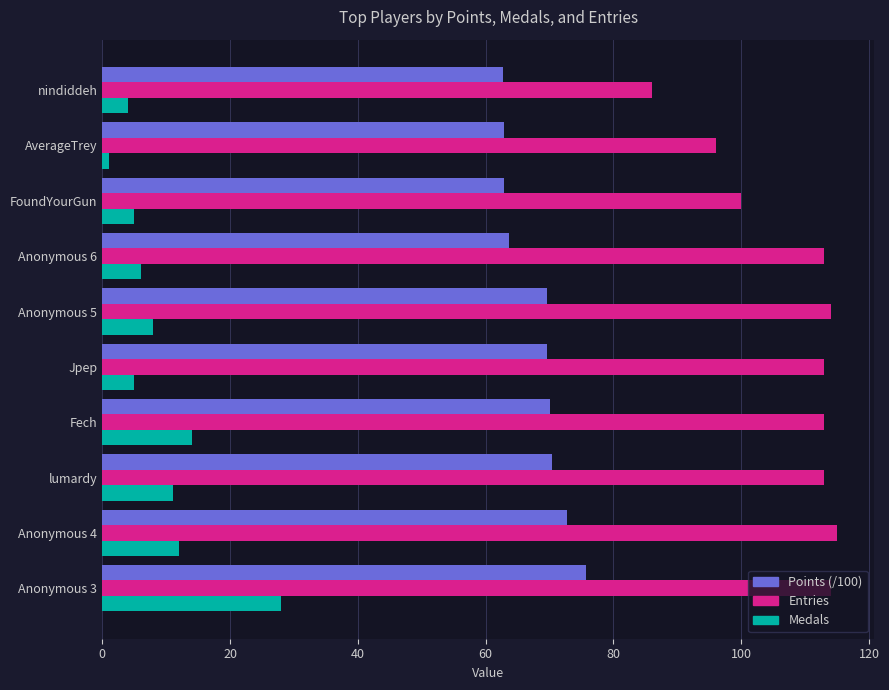

The value of Points (/100) at Anonymous 5 is 69.5. True or false?

True